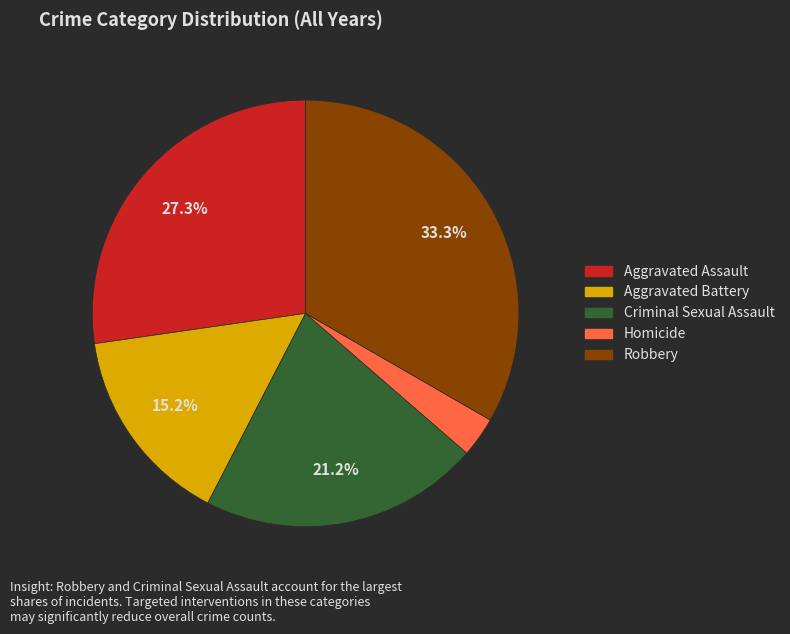

What is the smallest slice in the pie chart?

Homicide